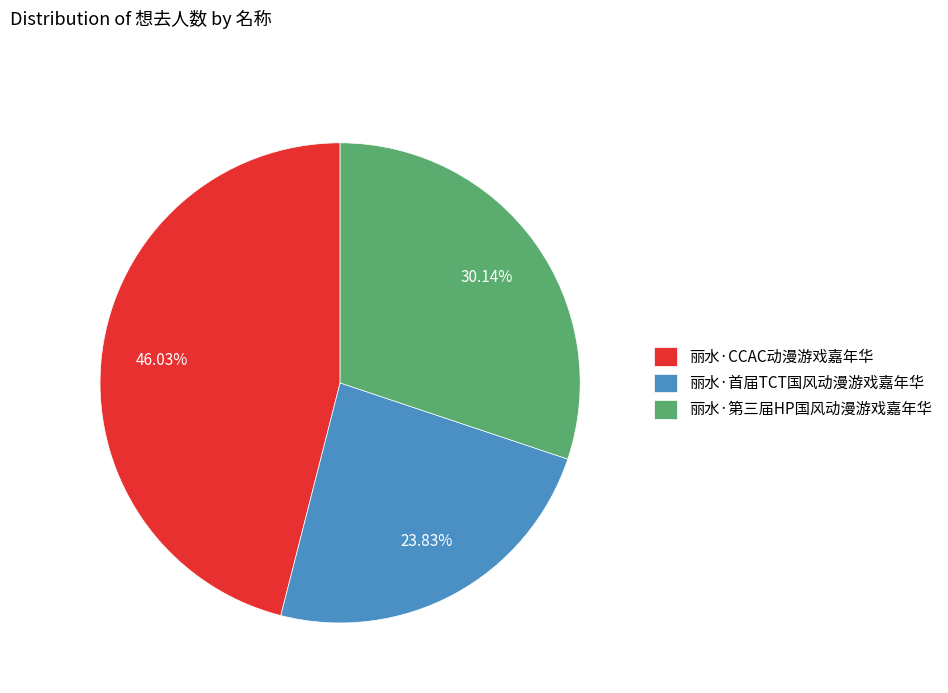

Rank the categories by value from highest to lowest.

丽水·CCAC动漫游戏嘉年华, 丽水·第三届HP国风动漫游戏嘉年华, 丽水·首届TCT国风动漫游戏嘉年华